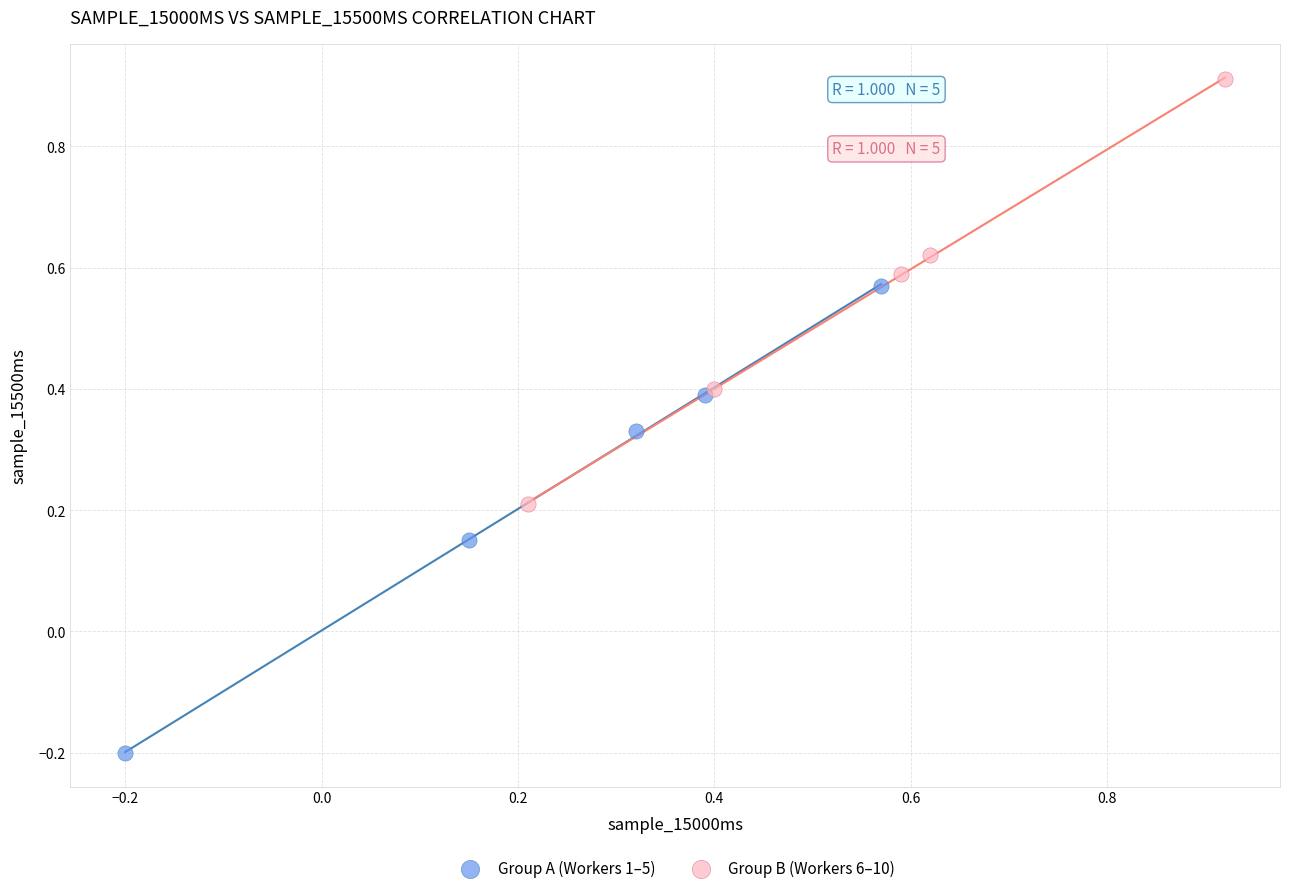

Which series contains the lowest Y value?

Group A (Workers 1–5)